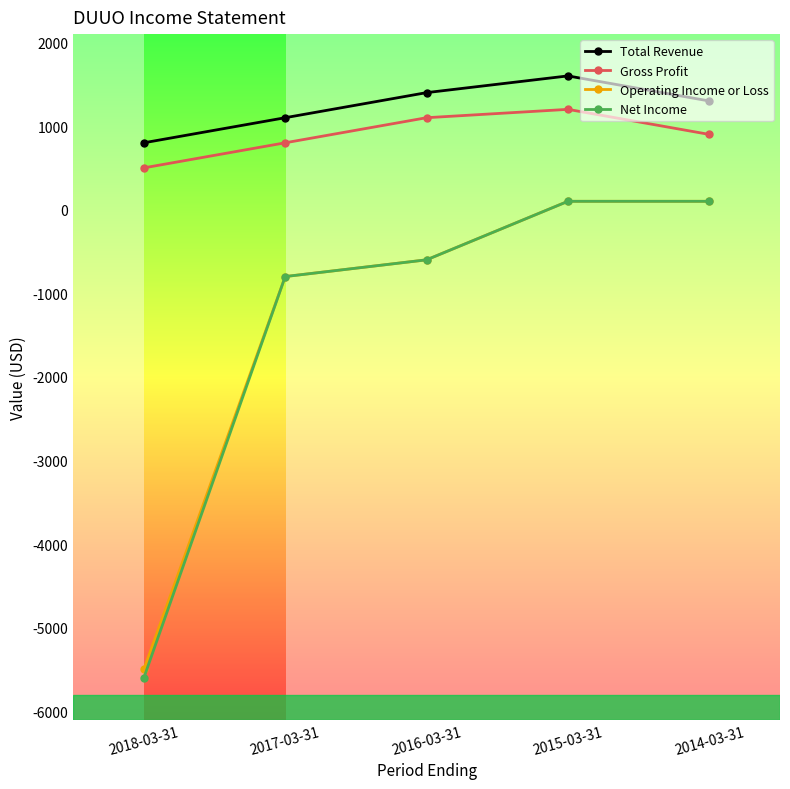

What is the difference between the Gross Profit values at 2018-03-31 and 2016-03-31?

600